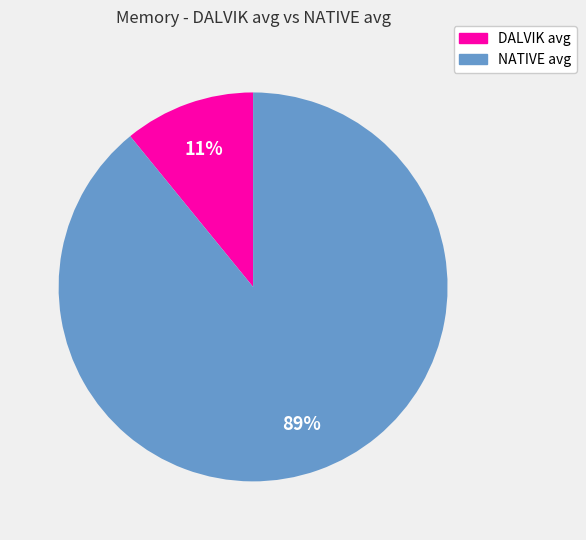

What percentage is the NATIVE avg slice, to the nearest percent?

89%